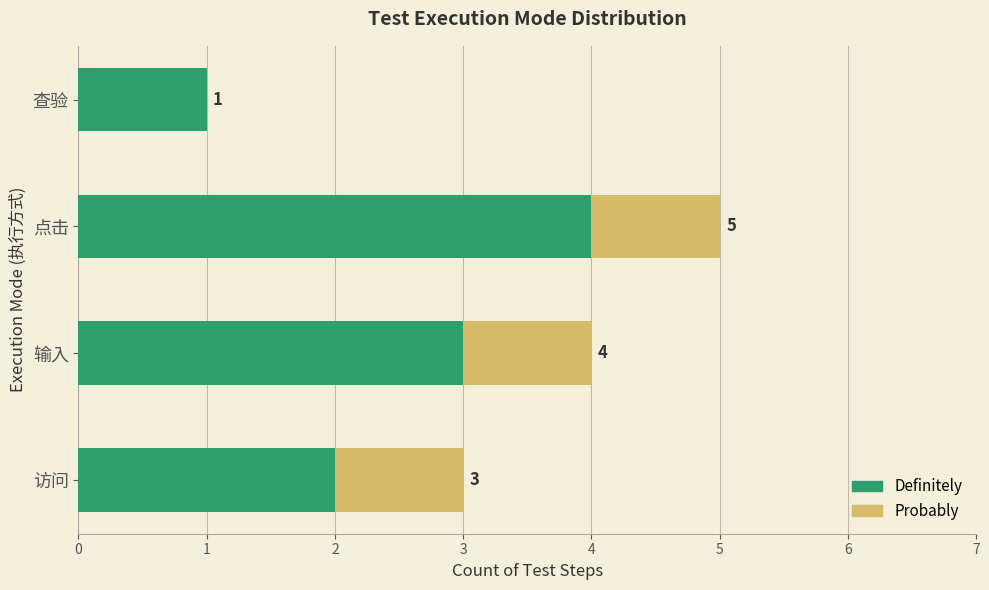

The value of Definitely at 输入 is 3. True or false?

True